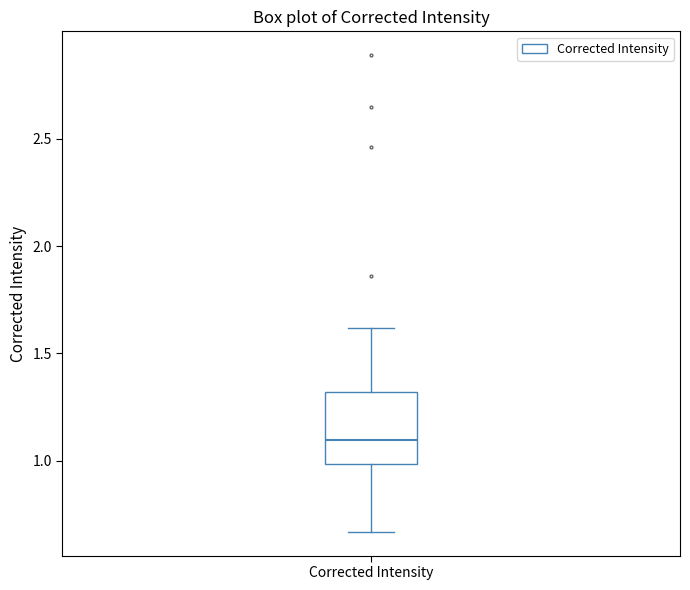

Where is the lower edge of the box for Corrected Intensity on the y-axis? The values are not printed on the chart, so give them approximately, as read against the axis.

1.00